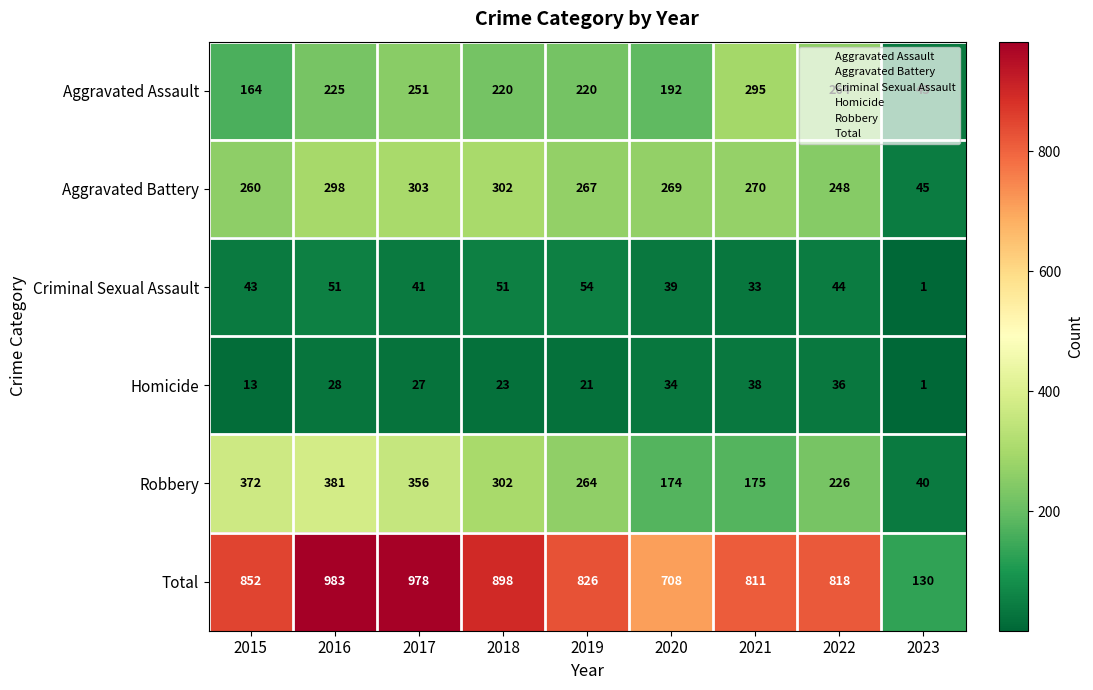

The value of Homicide at 2019 is 33. True or false?

False